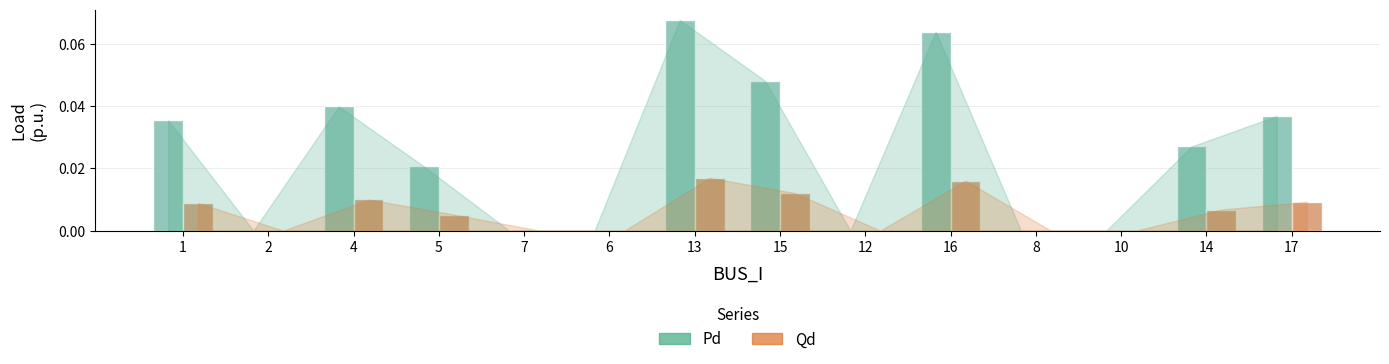

The value of Qd at 10 is 0.0. True or false?

True